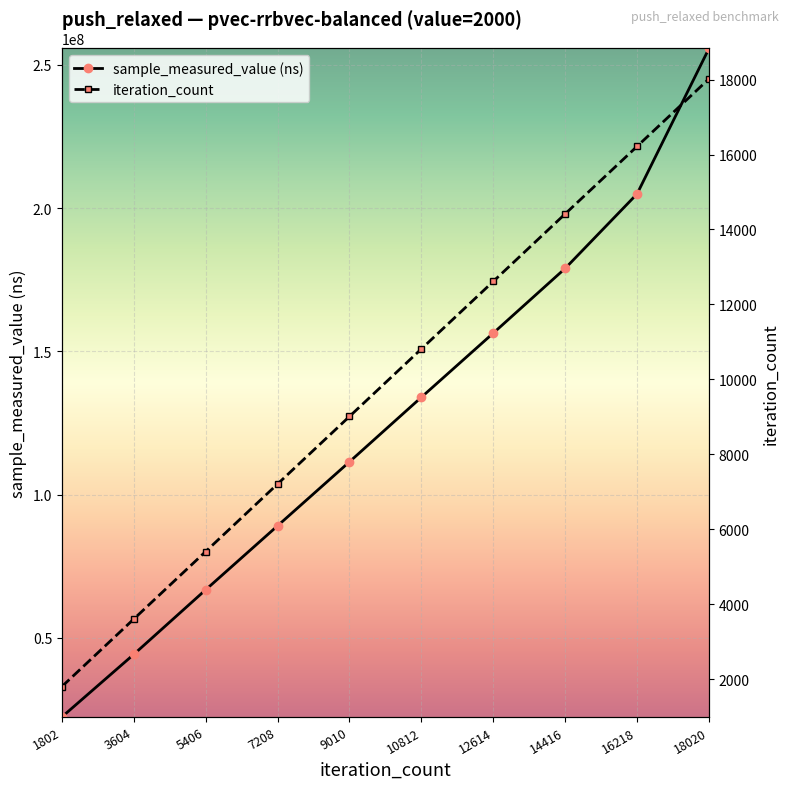

At which category does the chart reach its peak across all series?

18020